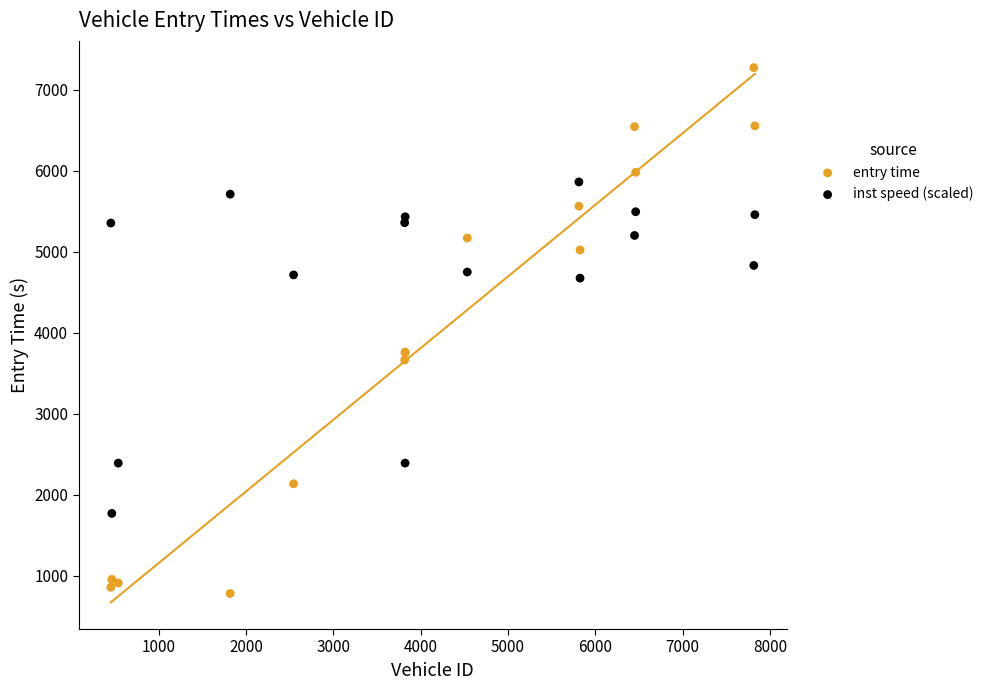

Which series contains the lowest Y value?

entry time